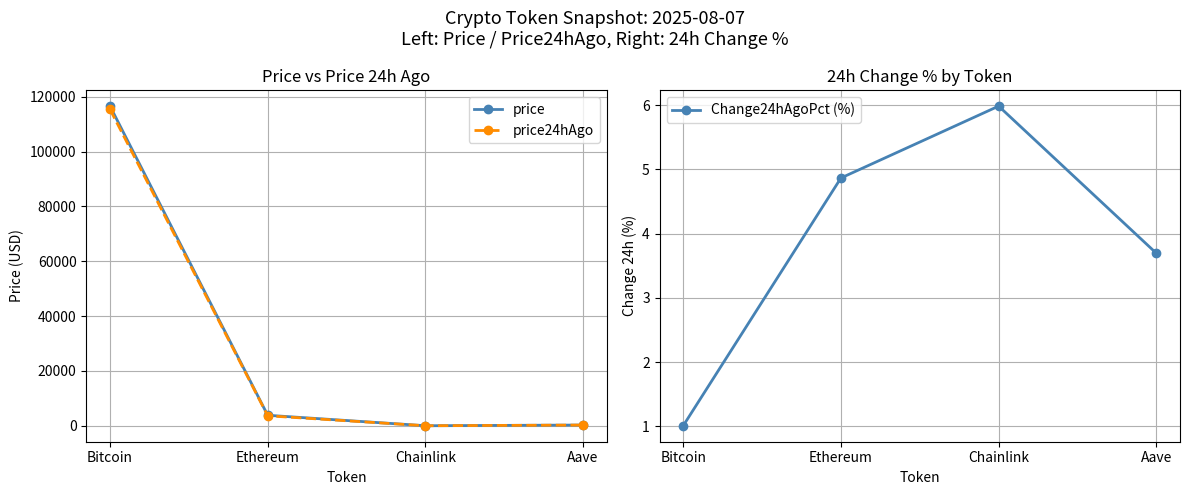

What is the spread (max minus min) of values at Aave?

268.8